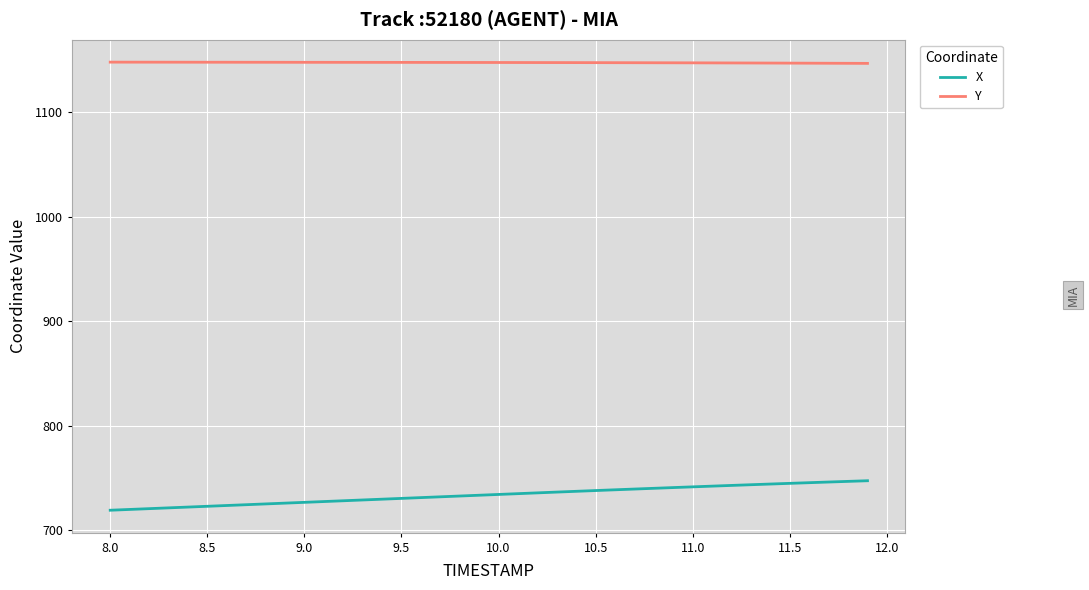

Which series has the largest range (max minus min)?

X